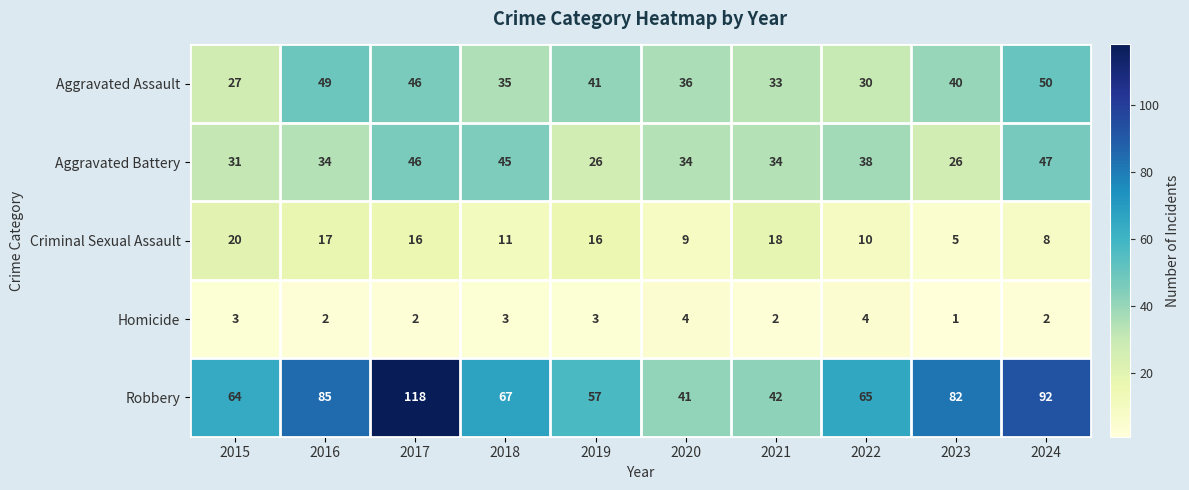

The Criminal Sexual Assault series shows 18 at 2021. True or false?

True